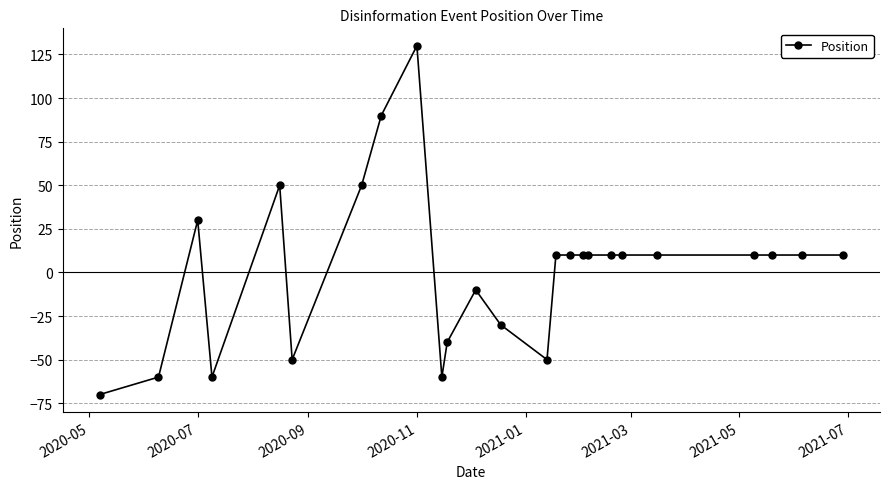

What is the value of the 7th point from the left?

50